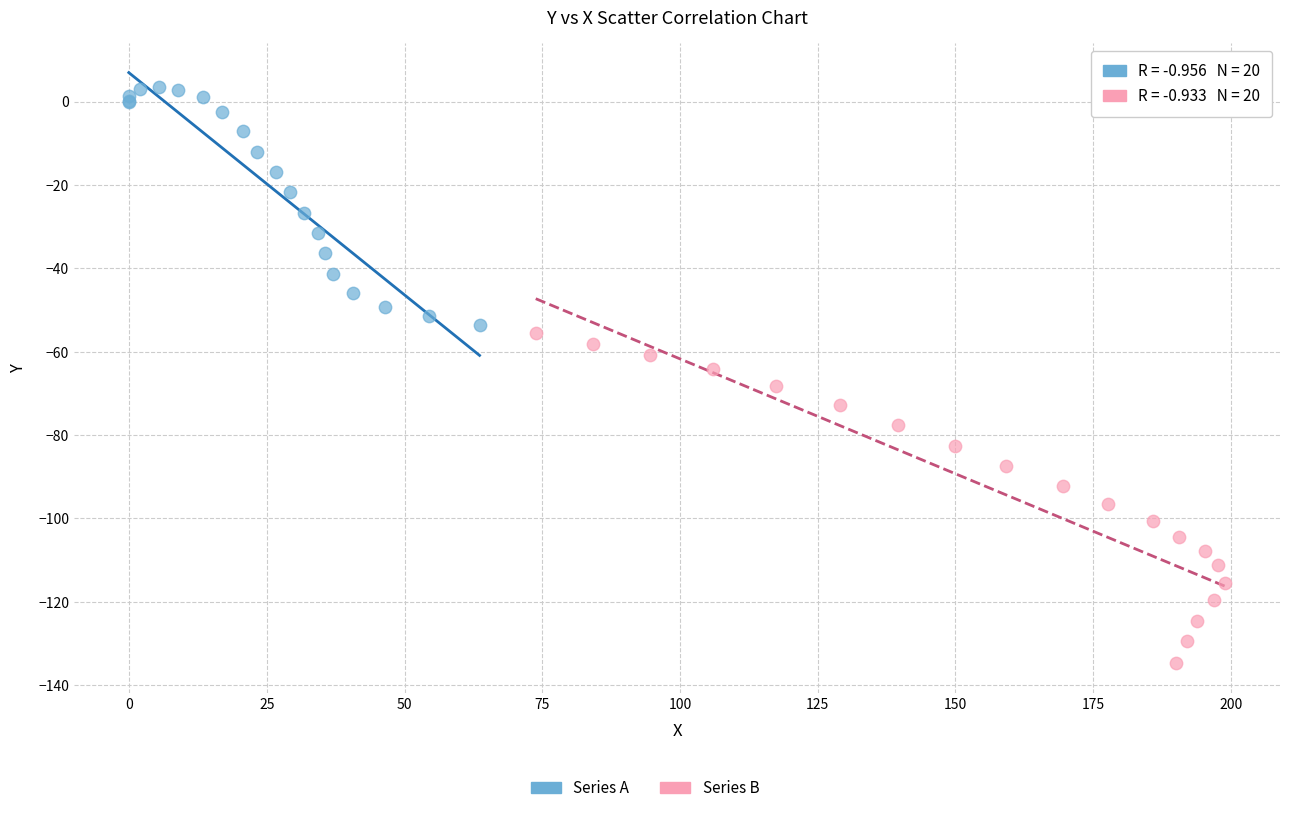

Which series reaches the minimum Y coordinate?

Series B